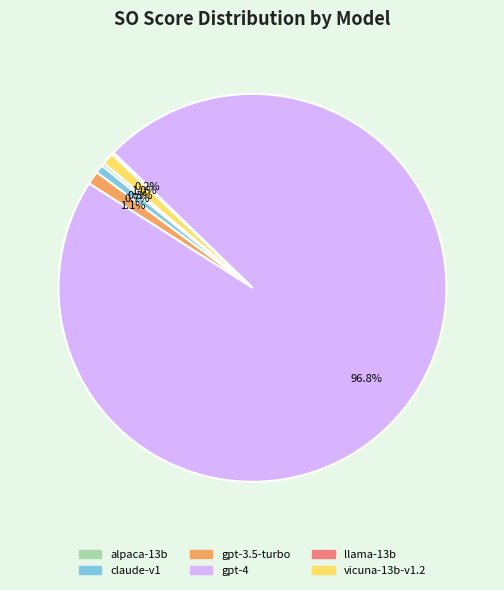

Does gpt-4 account for over 50% of the chart?

Yes